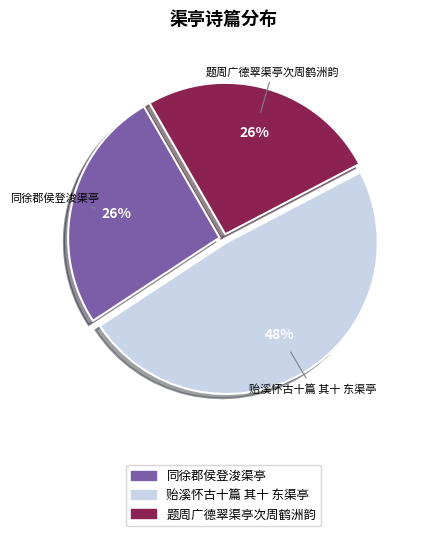

Count the number of slices in the pie.

3